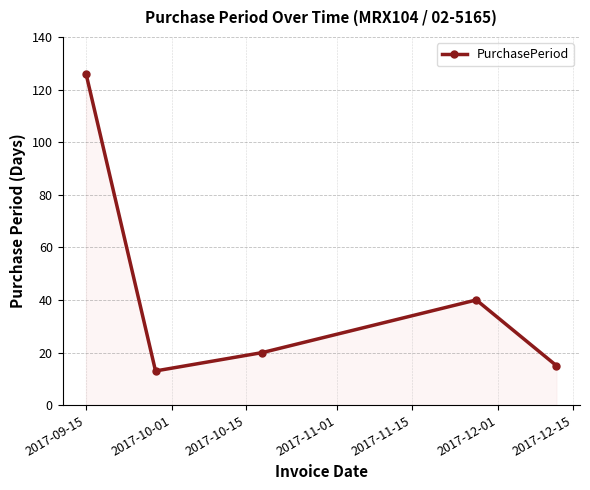

What is the greatest value displayed?

126